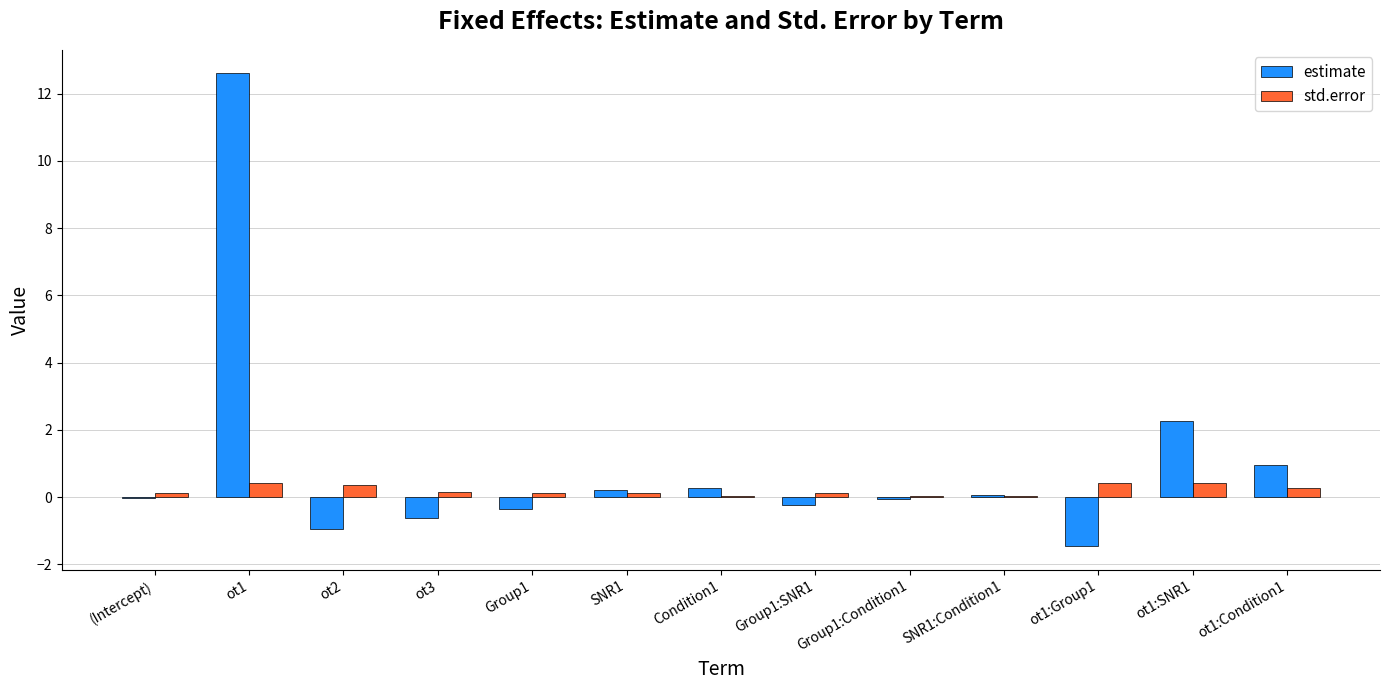

Are the bars grouped side by side (vs. stacked)?

Yes